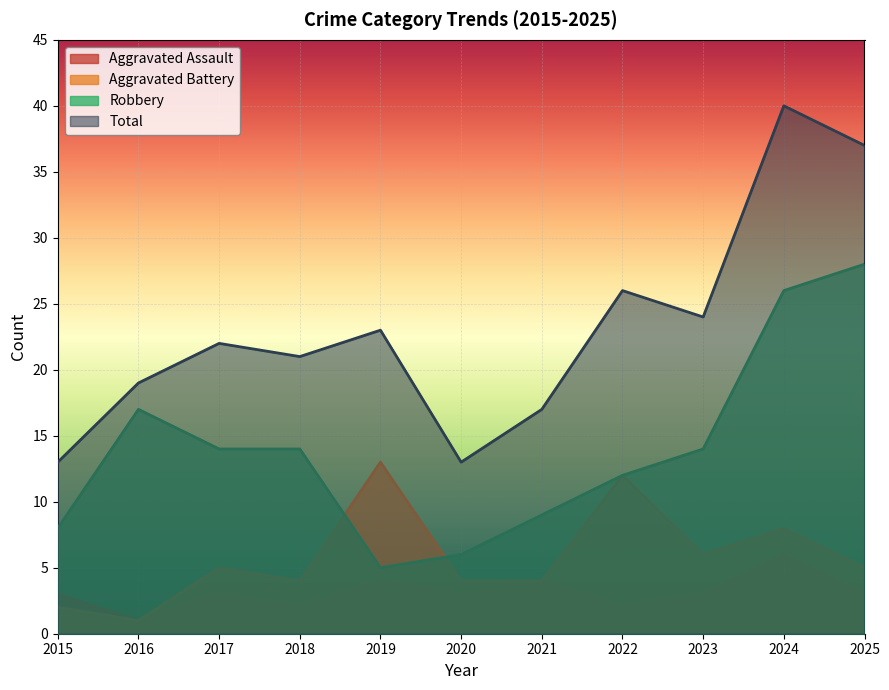

The value of Aggravated Assault at 2017 is 5. True or false?

False